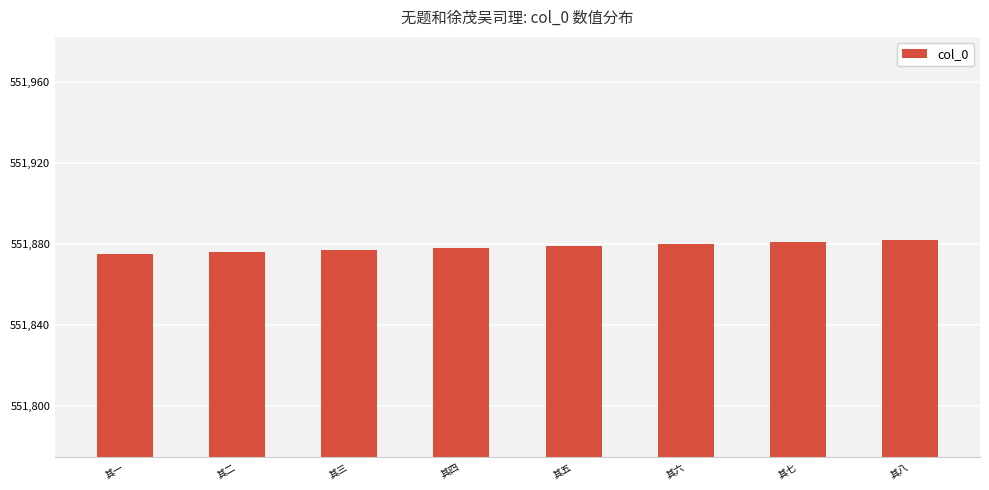

What is the difference between the values at 其一 and 其四?

3